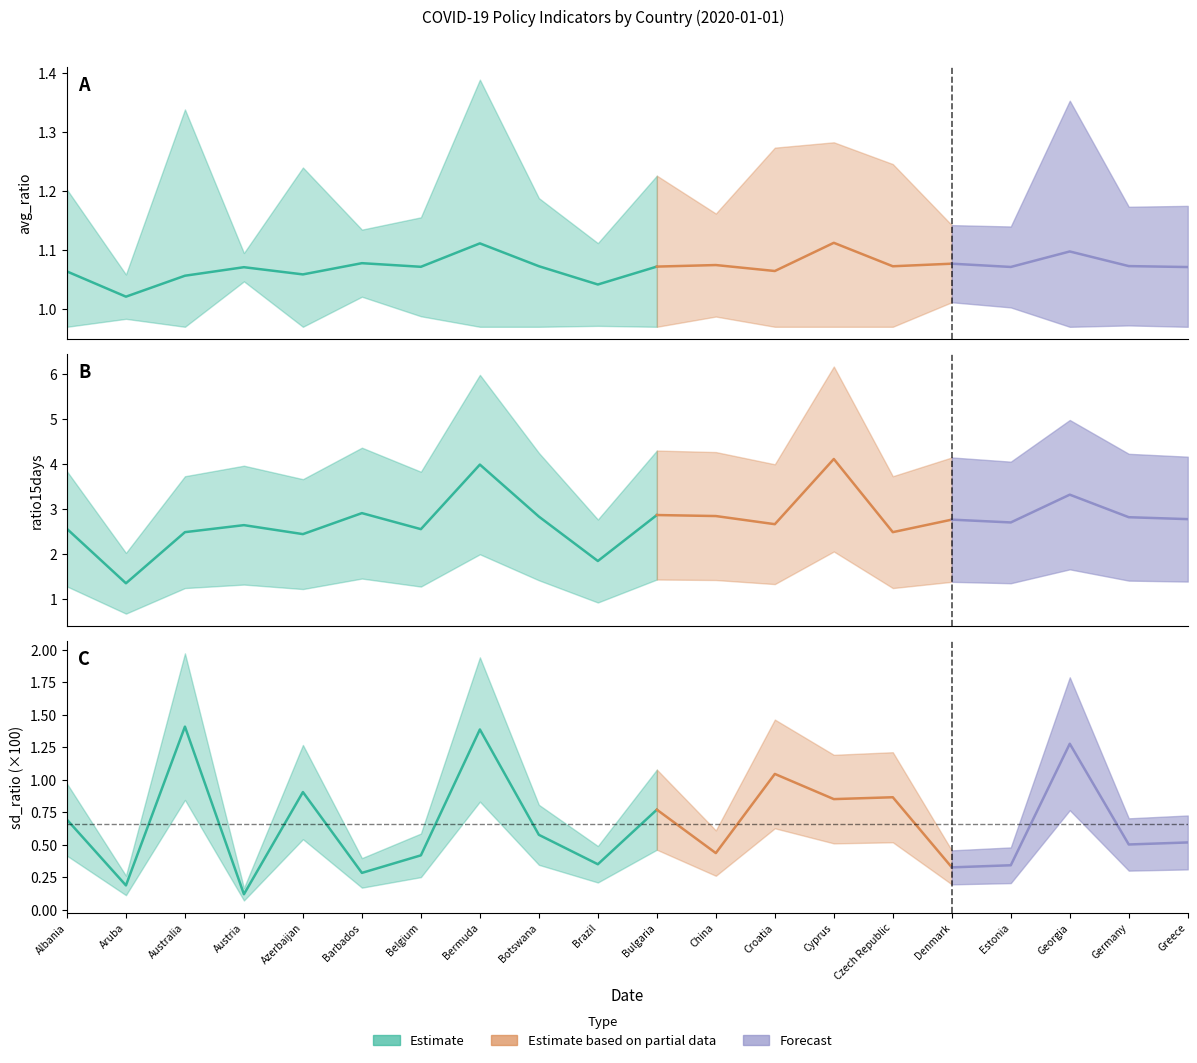

In sd_ratio, how many points are lower than both neighbors (excluding endpoints)?

8